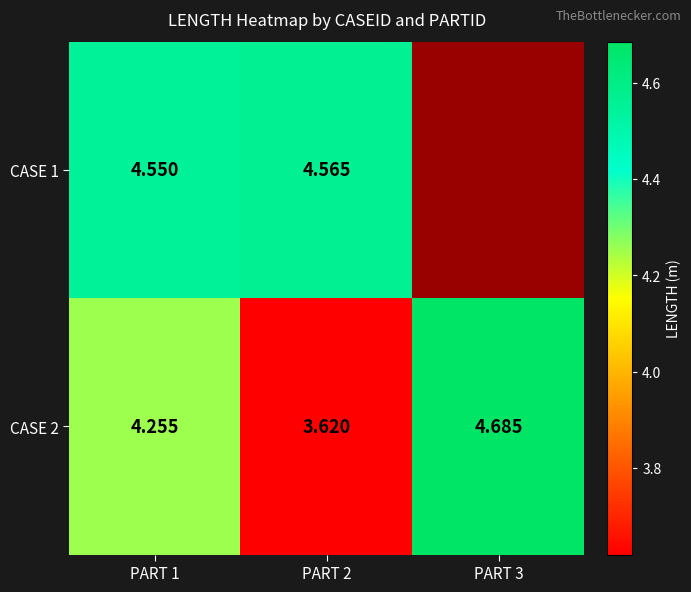

Is the value of CASE 2 at PART 2 greater than the value of CASE 1 at PART 1?

No